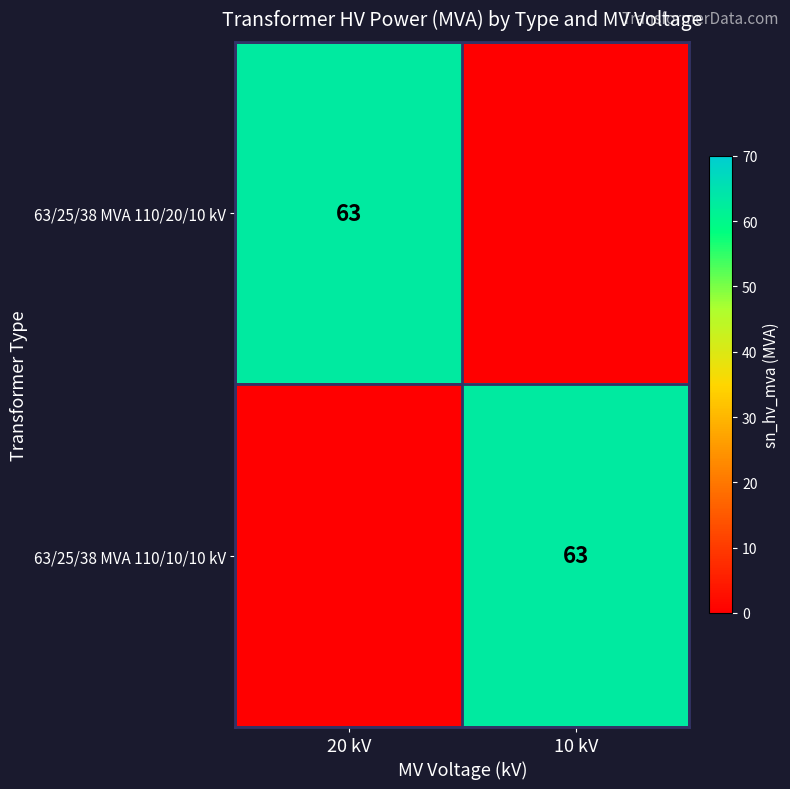

The value of 63/25/38 MVA 110/10/10 kV at 10 kV is 63. True or false?

True